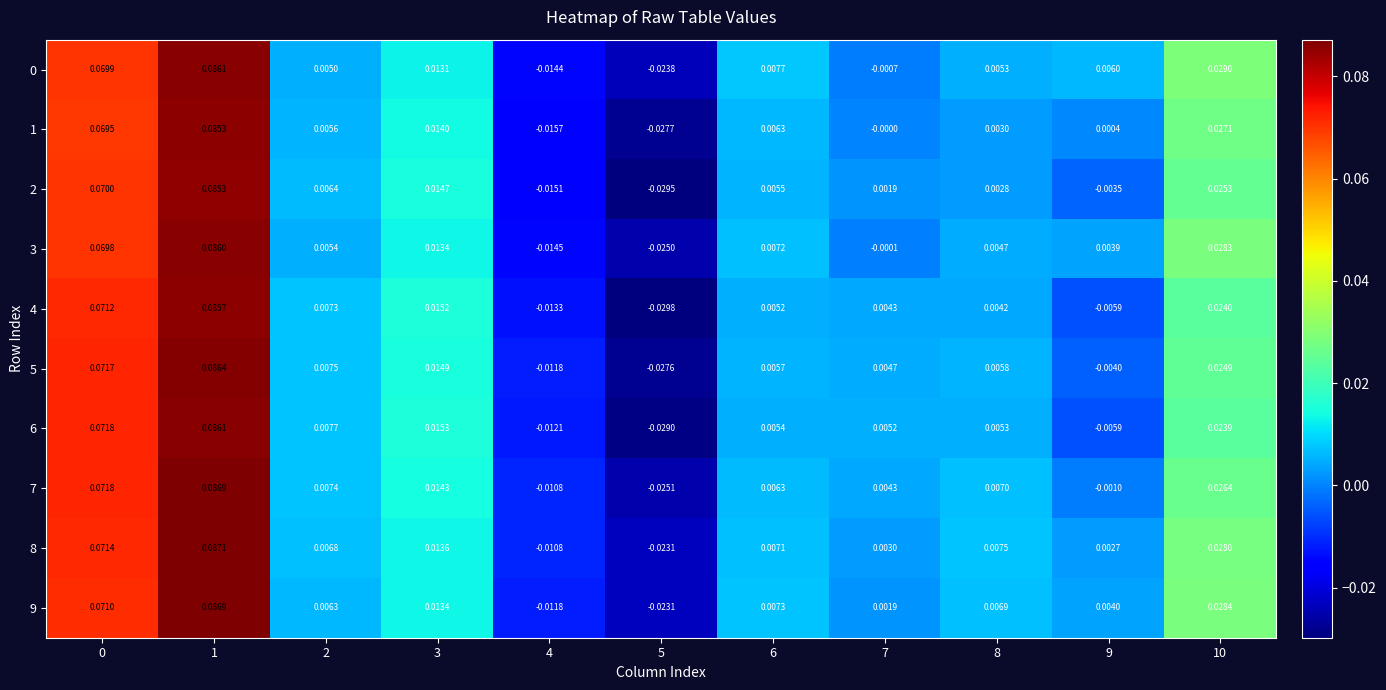

Is the value of 8 at 6 greater than the value of 6 at 4?

Yes